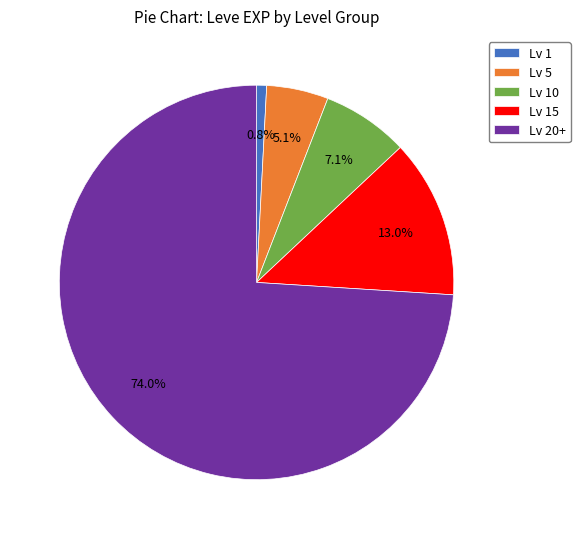

What is the total percentage of Lv 5 and Lv 1?

5.9%